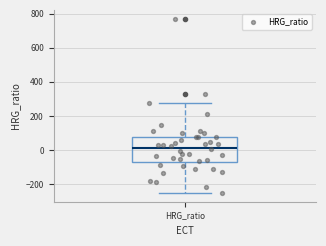

Where does the upper whisker of the box for HRG_ratio end on the y-axis? The values are not printed on the chart, so give them approximately, as read against the axis.

280